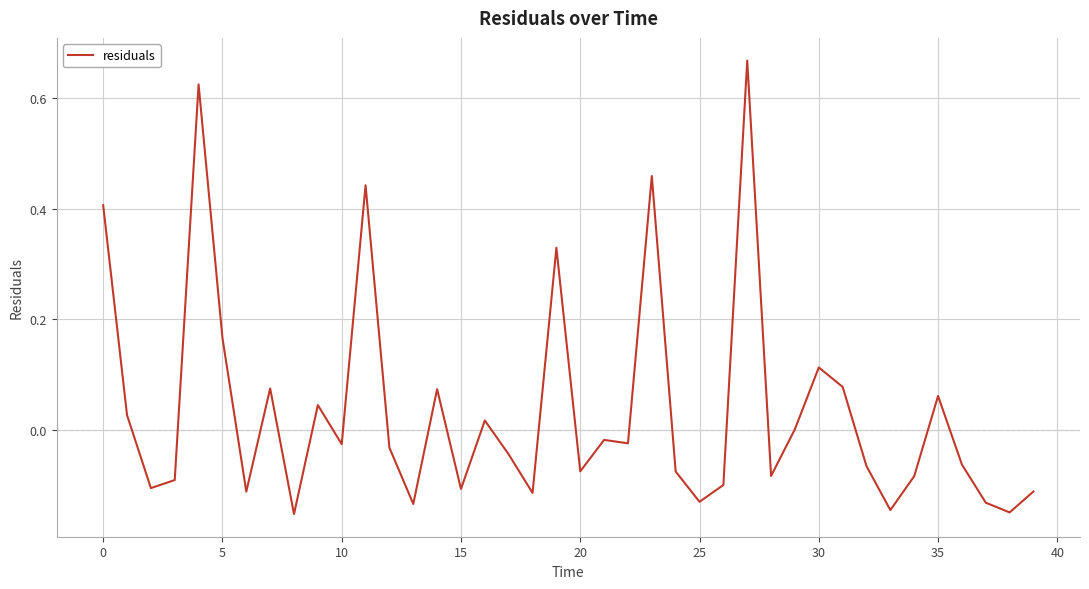

What is the difference between the maximum and minimum values?

0.8